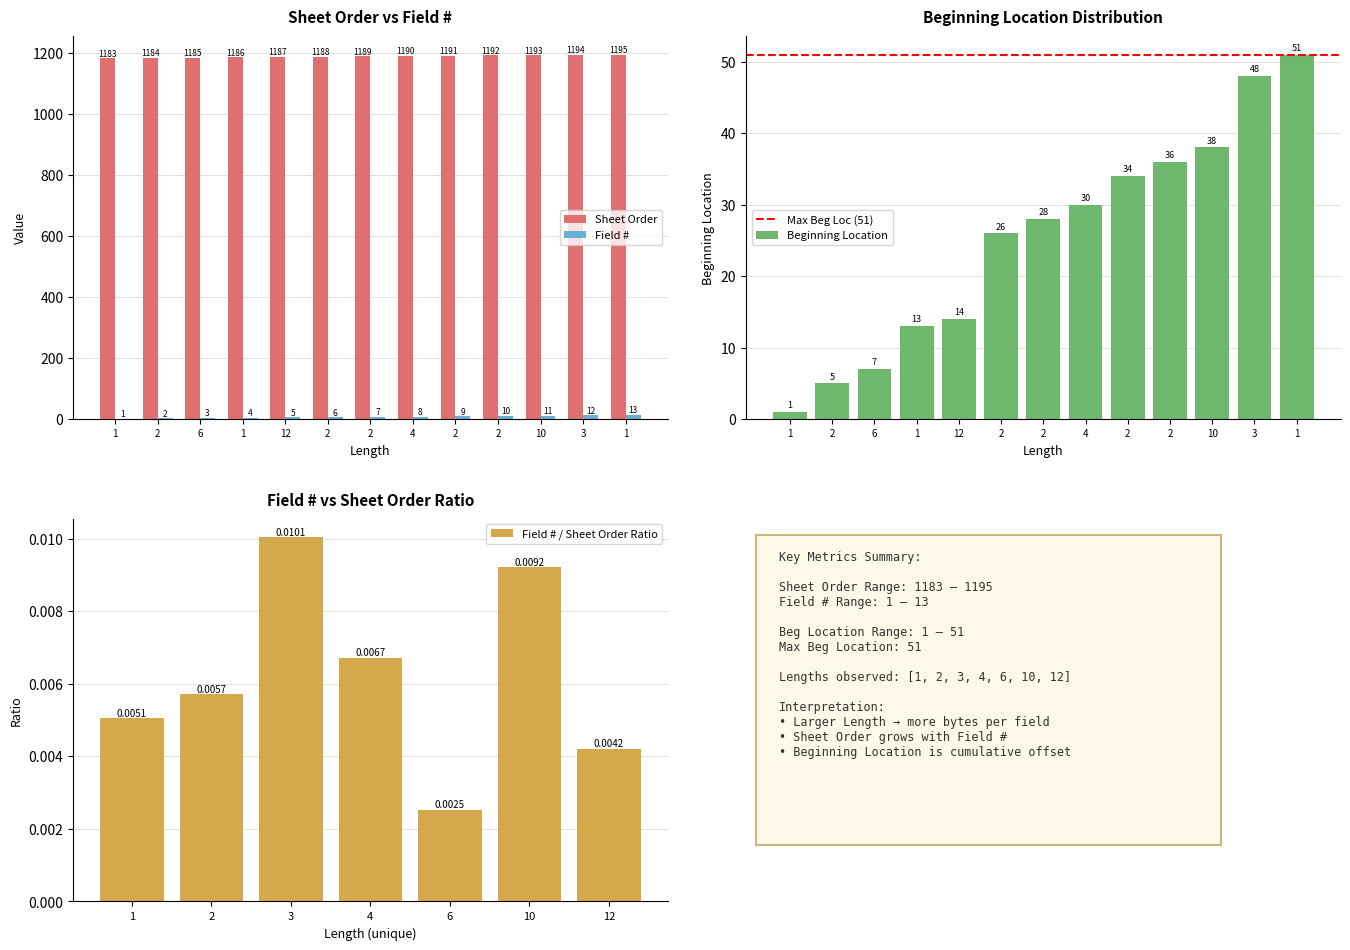

What value does the Beginning Location series have at 4?

30